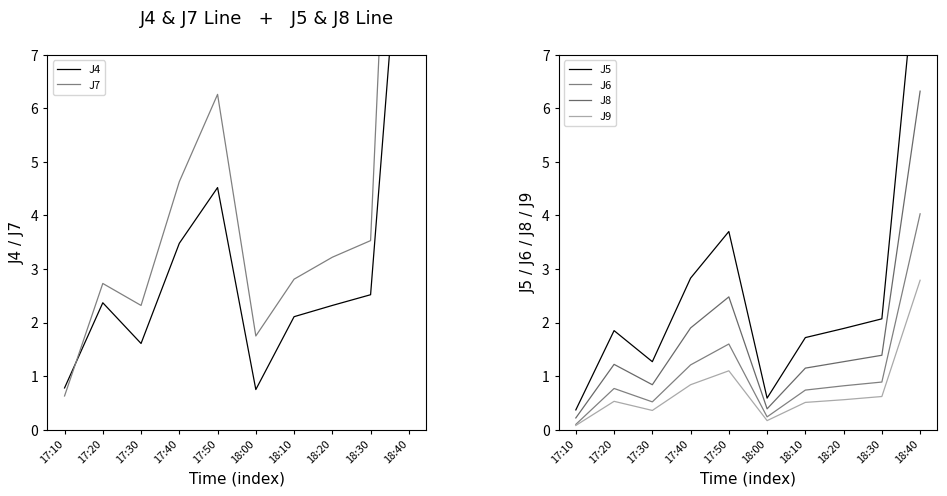

How many data points in J8 are above 1?

7